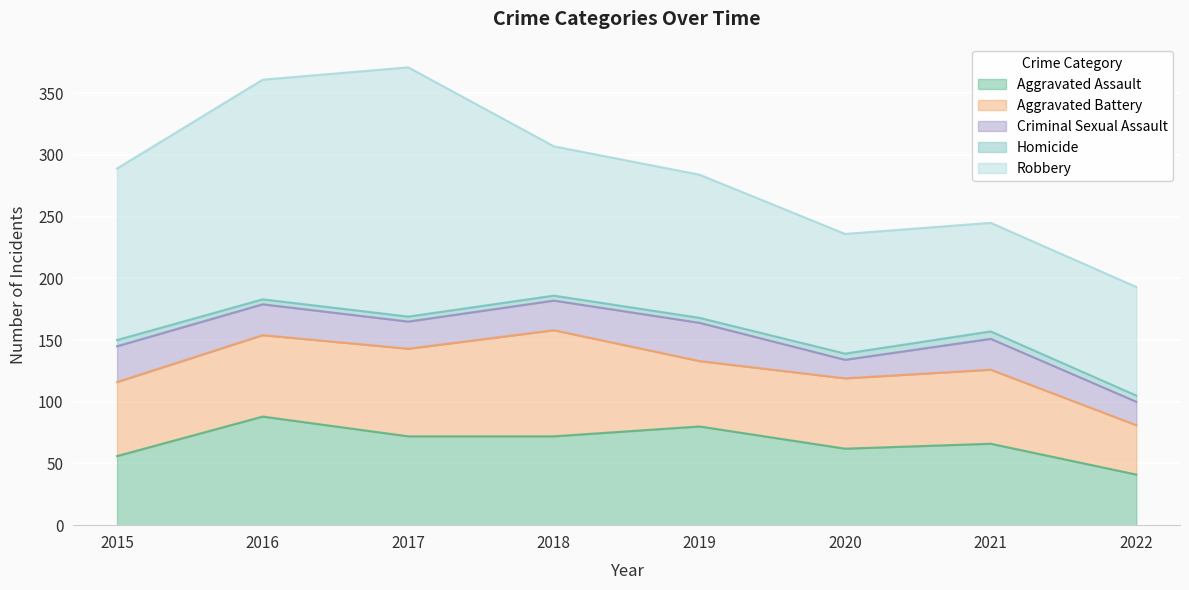

Which category has the lowest value in the Aggravated Assault series?

2022